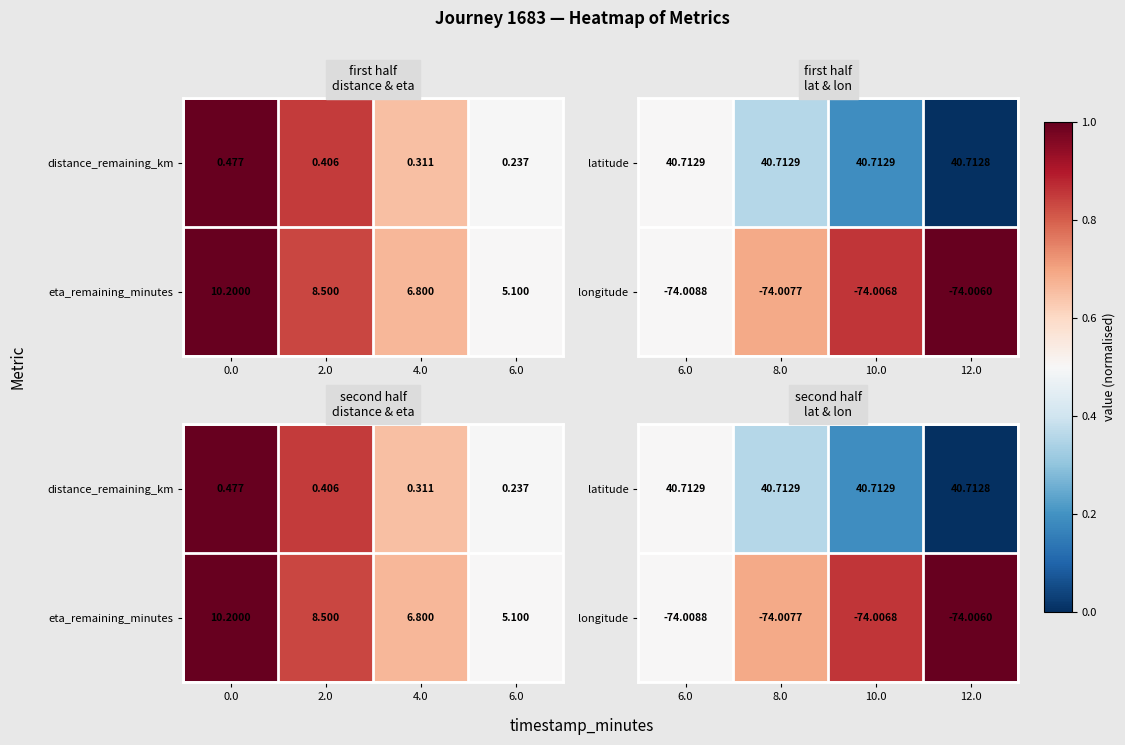

Which category has the lowest value in the latitude series?

12.0